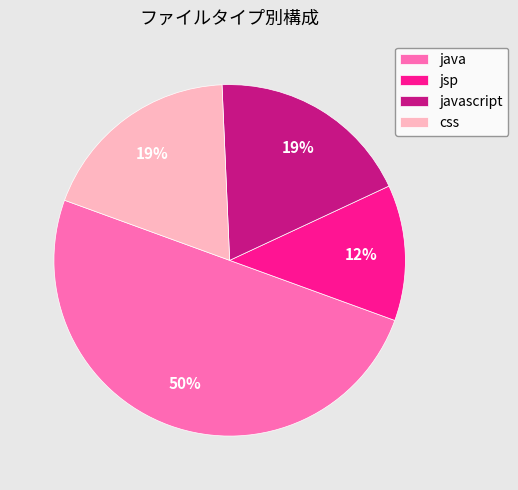

Between jsp and css, which is larger?

css